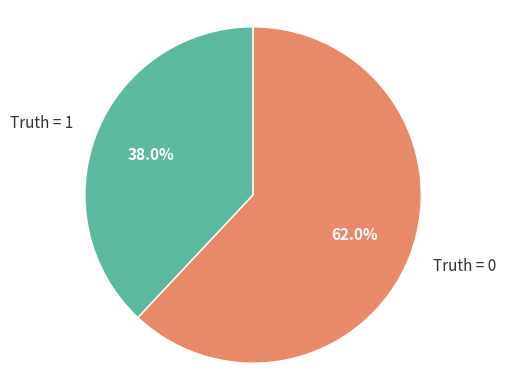

What percentage is the Truth = 1 slice, to the nearest percent?

38%